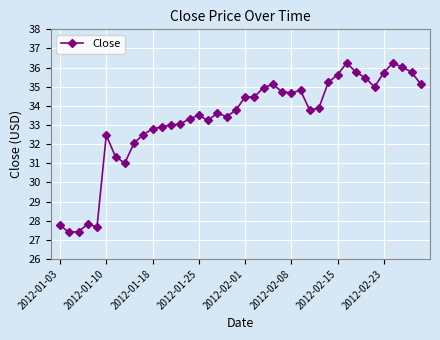

What is the value of the 4th point from the left?

27.8